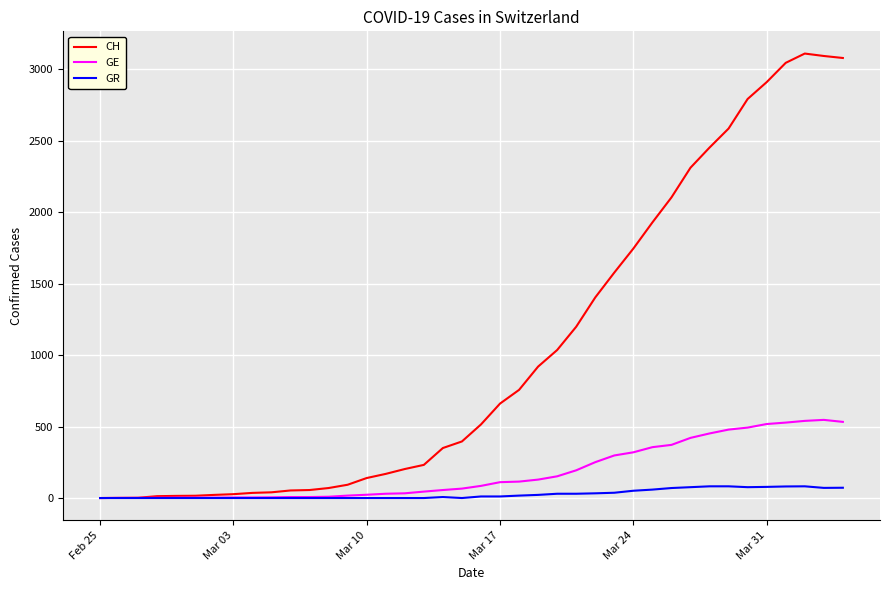

What is the sum of all GR values?

1078